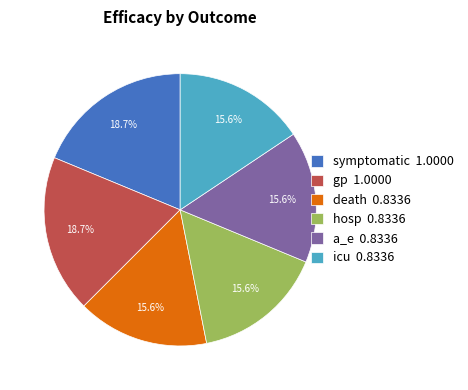

Which has a higher value, symptomatic 1.0000 or a_e 0.8336?

symptomatic 1.0000